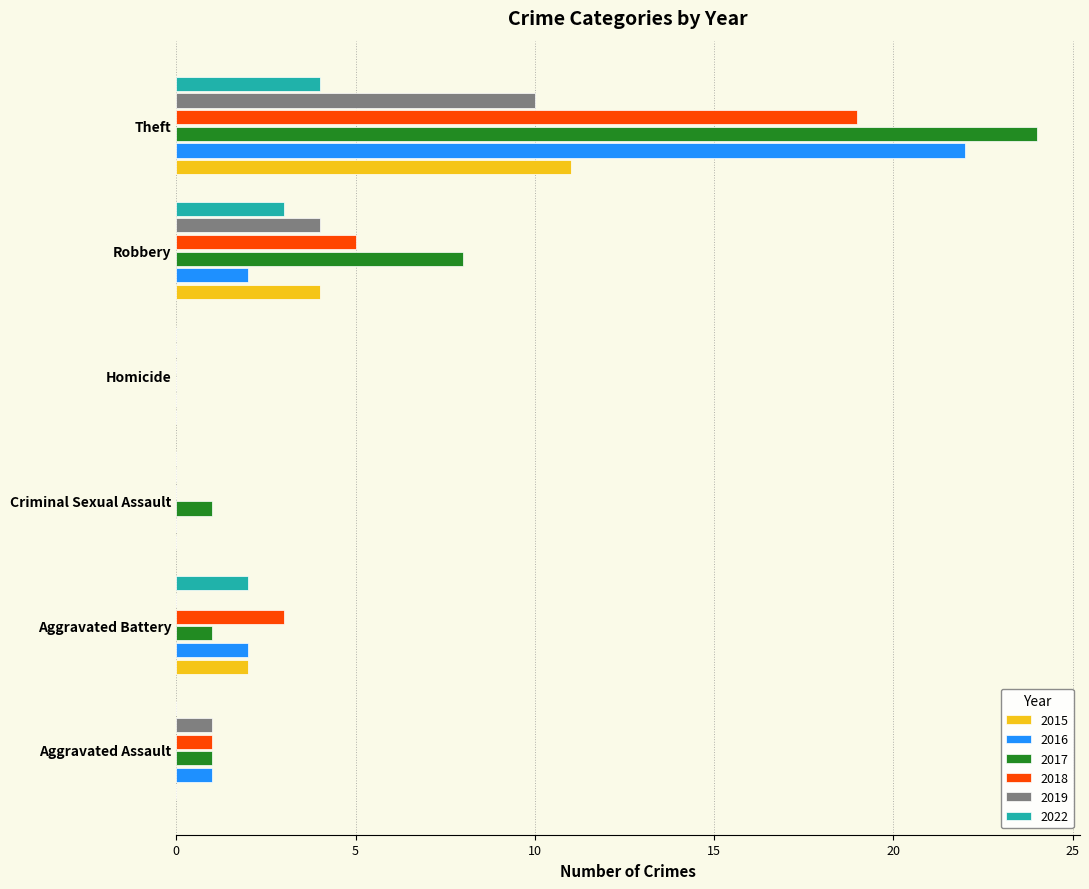

What is the maximum value shown in the chart?

24